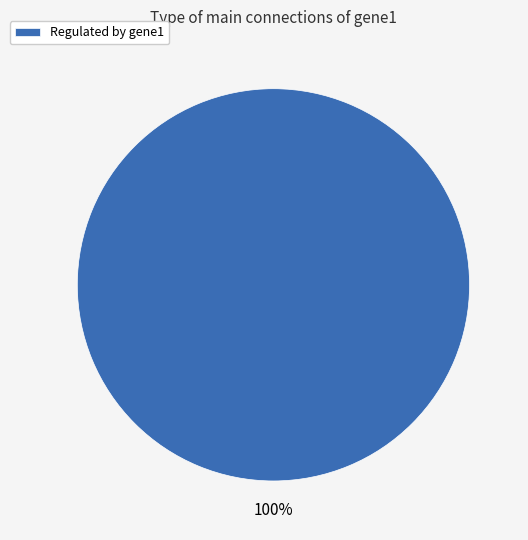

Is it true that Regulated by gene1 is 90% of the pie?

False